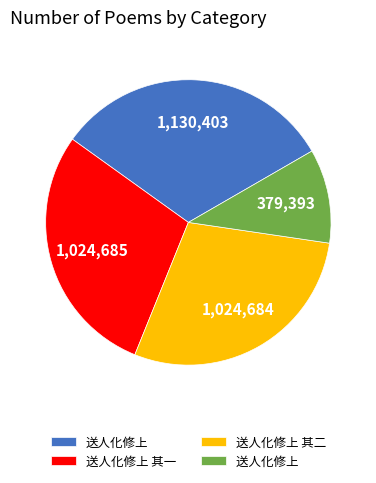

Count the number of slices in the pie.

4